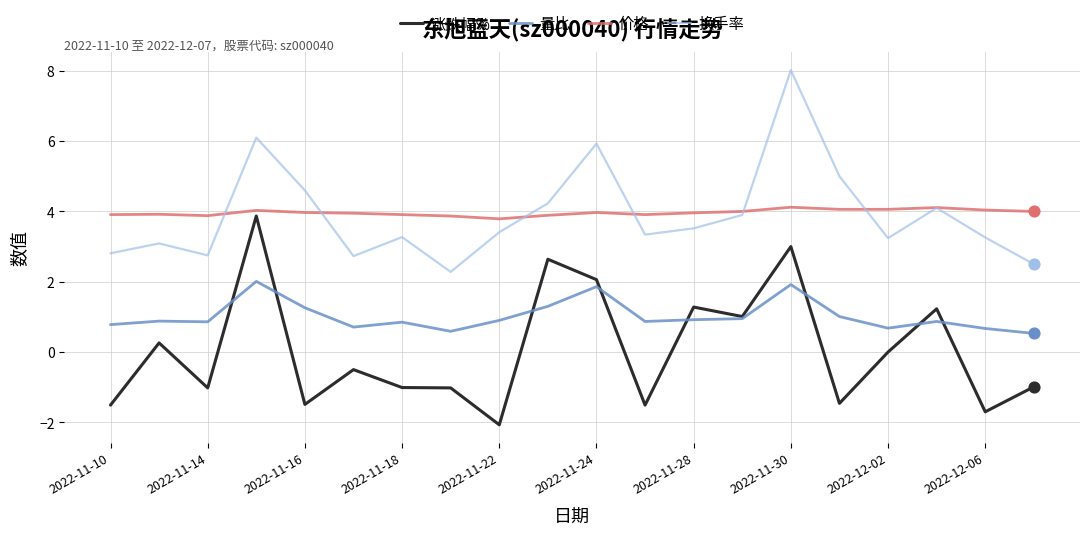

What is the minimum value for 价格?

3.8